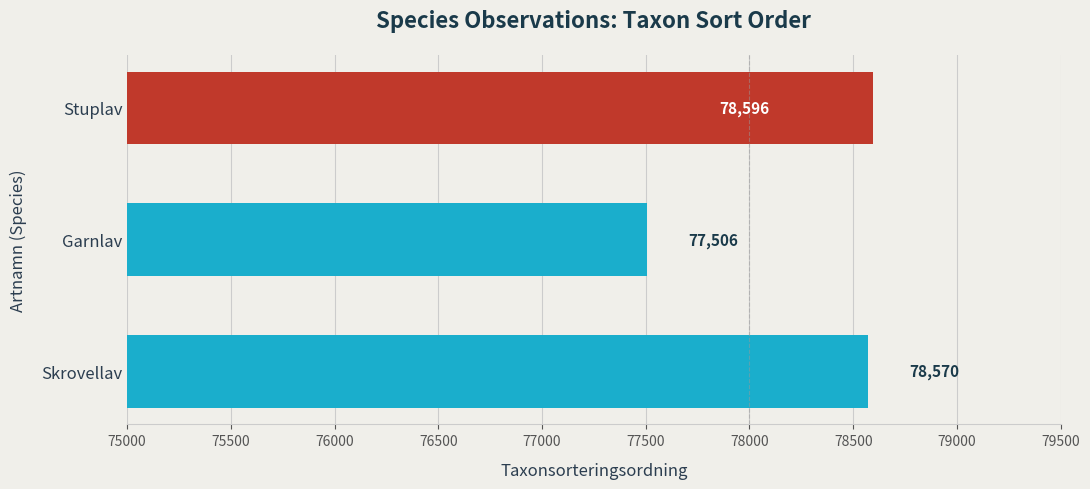

Approximately how many times larger is the value at Skrovellav compared to Garnlav?

1.0